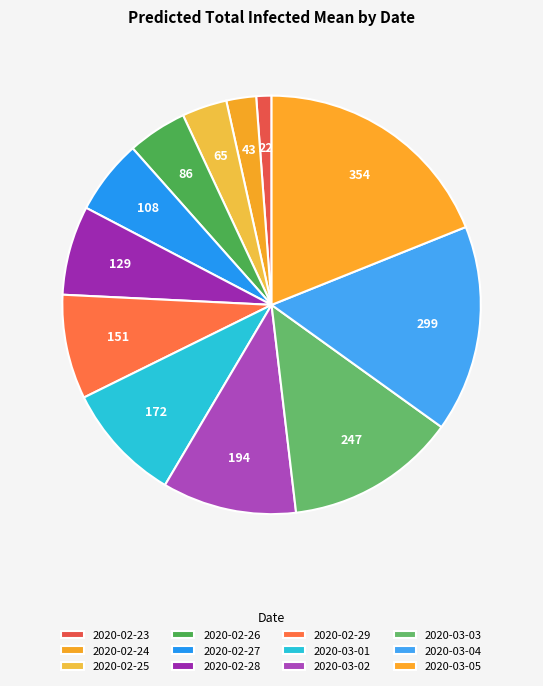

Is it true that 2020-02-24 is 2% of the pie?

True